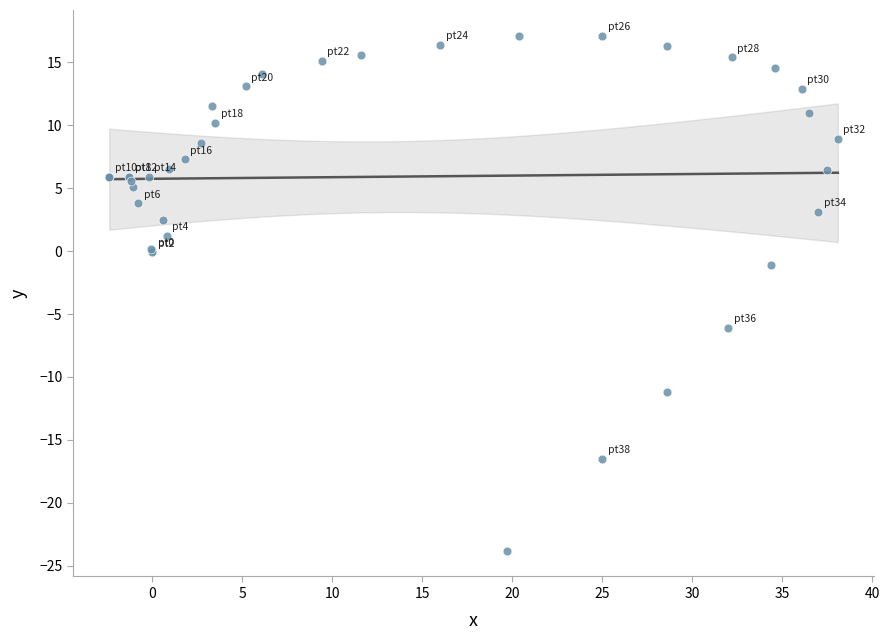

What Y value in the scatter plot is closest to -3?

-1.1